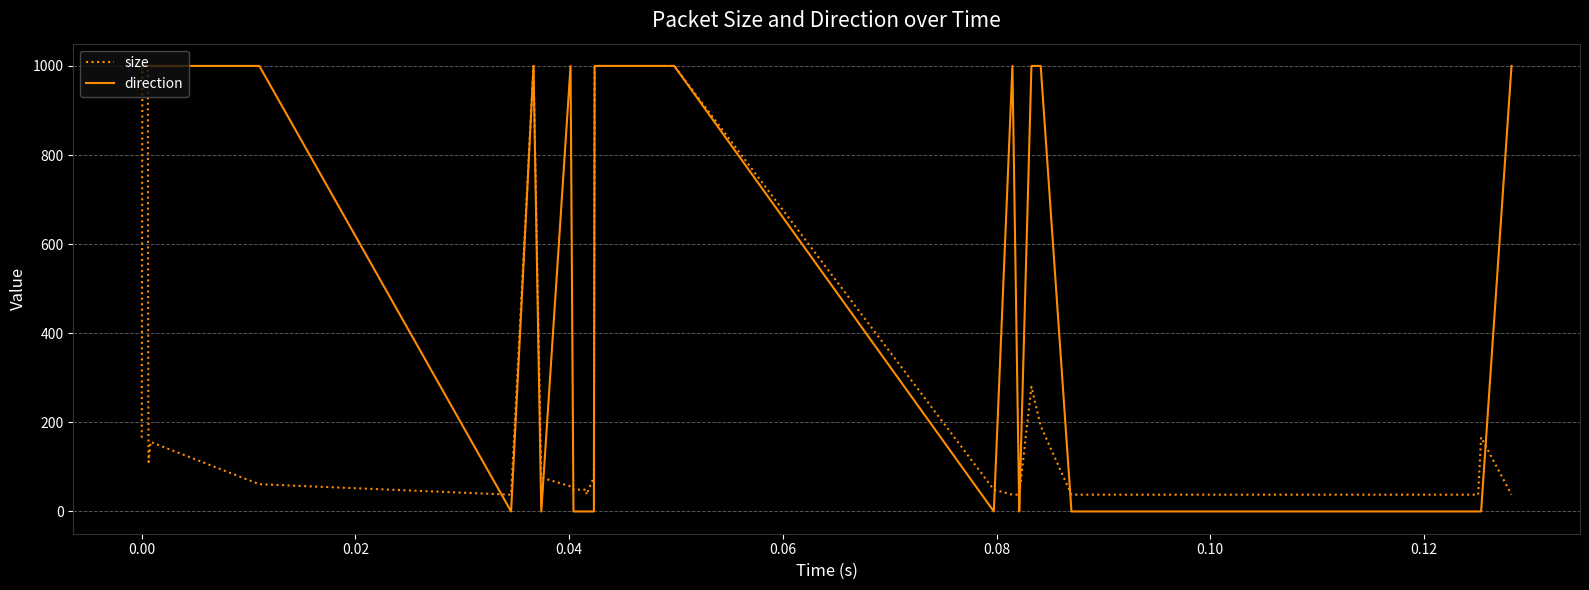

What is the highest value of the direction series?

1000.0